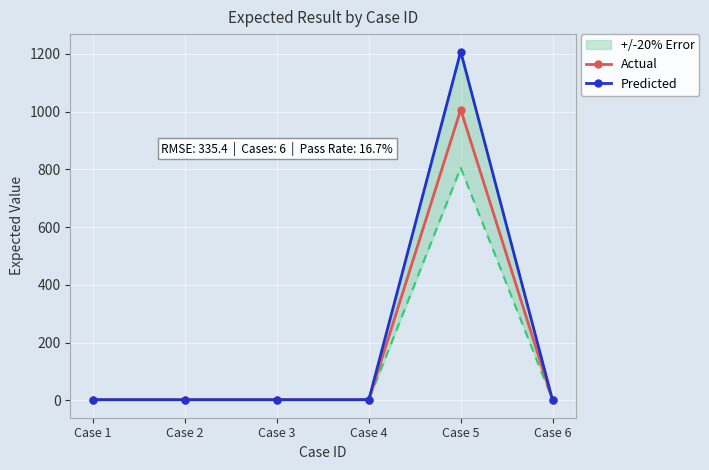

Reading right to left, what are all the values shown in this chart?

Actual: Case 6=0.0	Case 5=1007.0	Case 4=2.0	Case 3=2.0	Case 2=2.0	Case 1=2.0
Predicted: Case 6=0.0	Case 5=1208.4	Case 4=2.1	Case 3=2.1	Case 2=2.1	Case 1=2.1